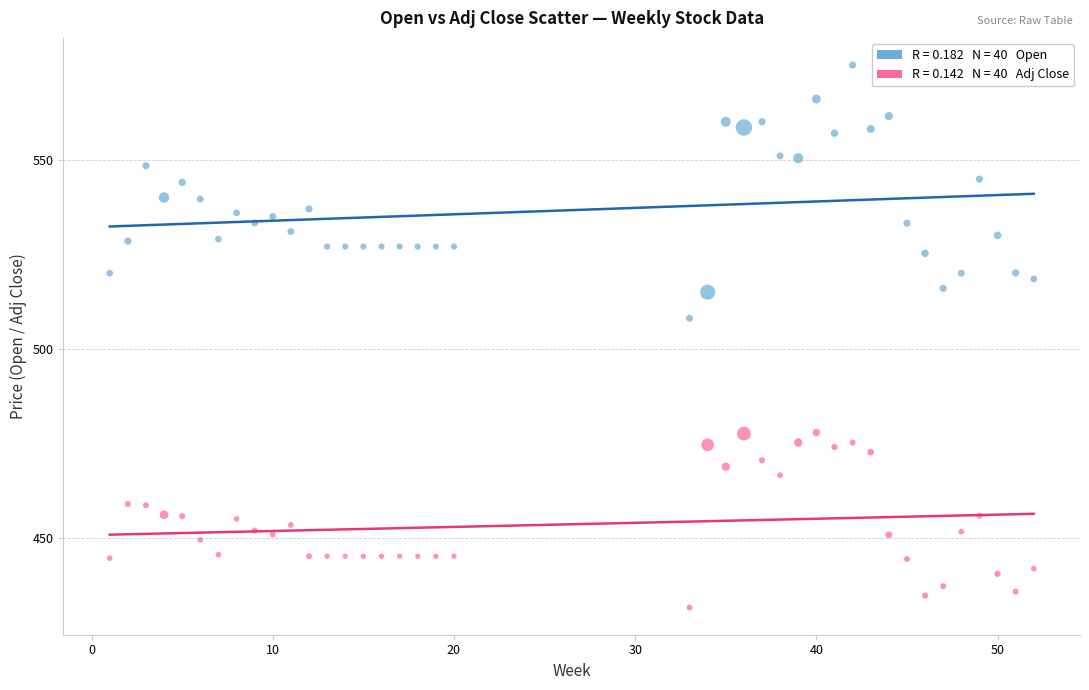

Across all data points, what is the range of Y values (max minus min)?

143.3